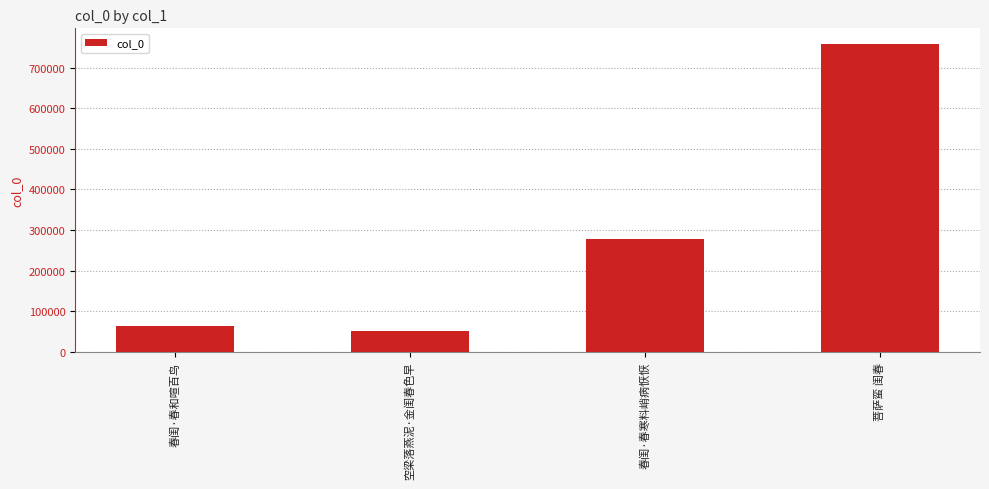

Reading right to left, list all the values displayed in this chart.

758975	277918	50872	64709